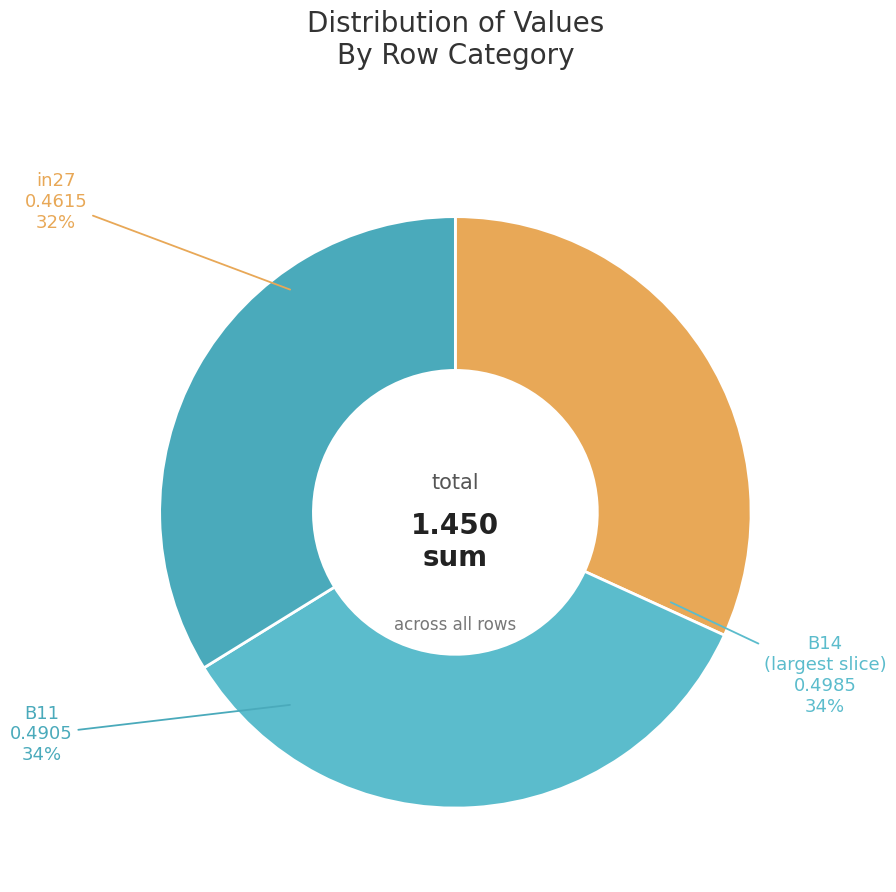

What is the smallest slice in the pie chart?

in27